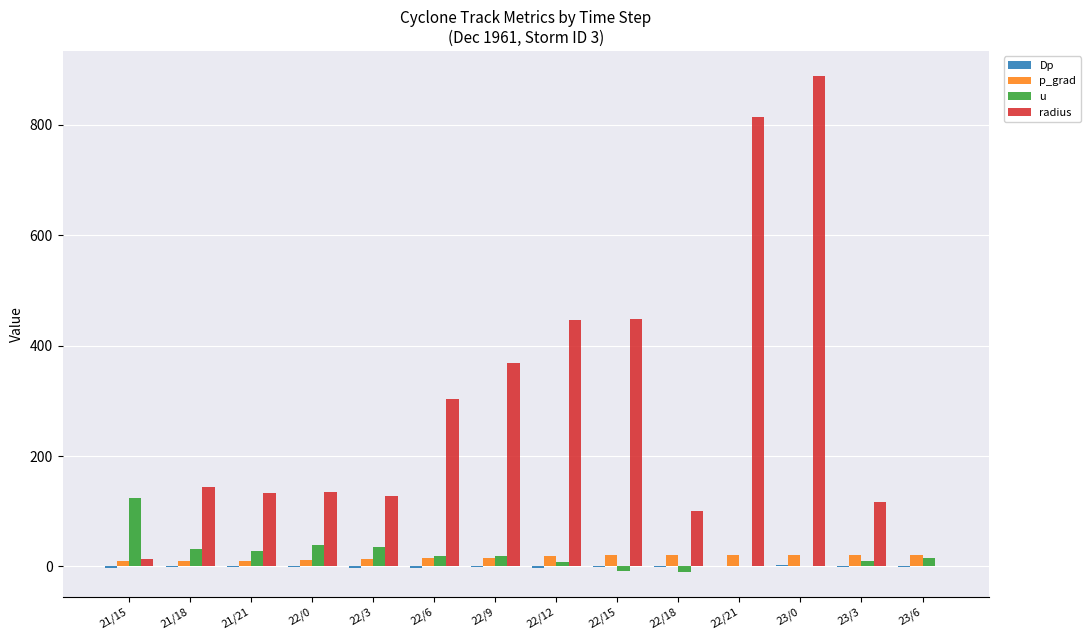

How many data points in p_grad are above 19?

7